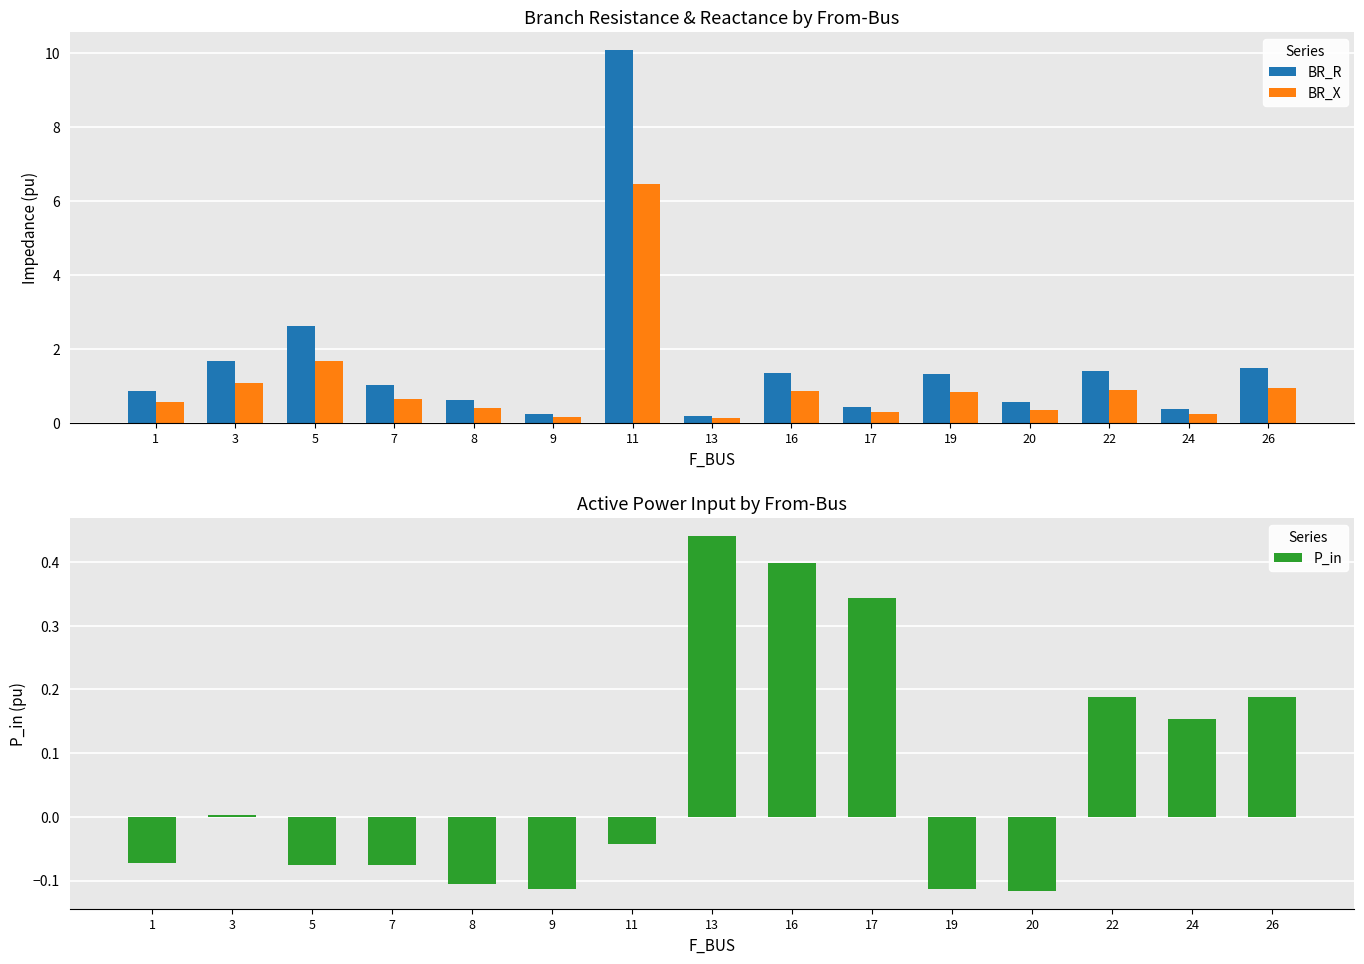

What is the total value across all series at 17?

1.0